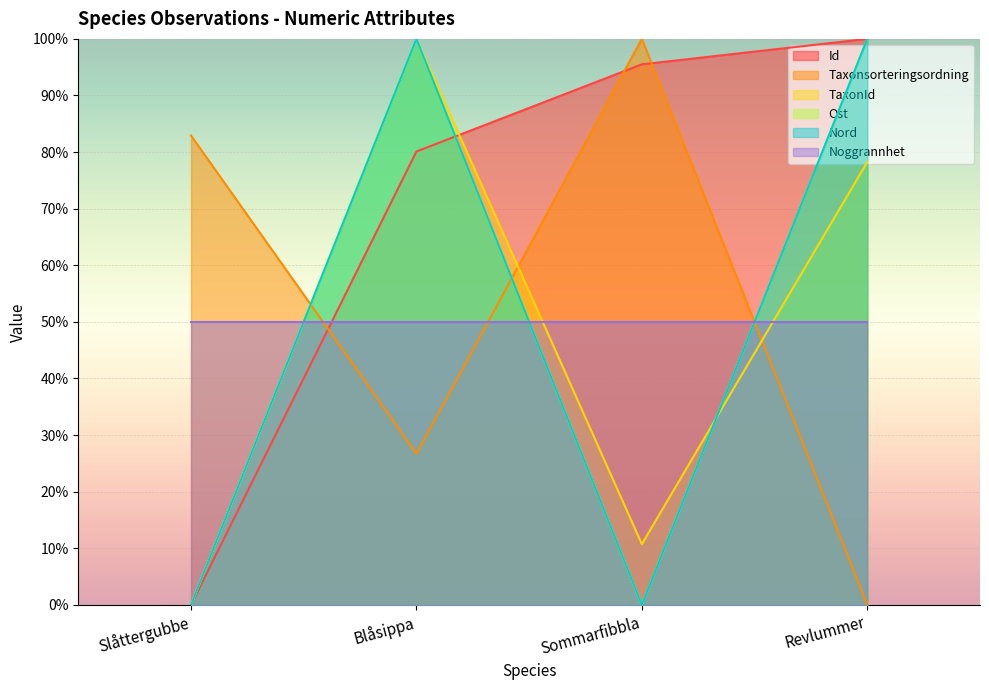

Which label corresponds to the smallest value in the chart?

Slåttergubbe